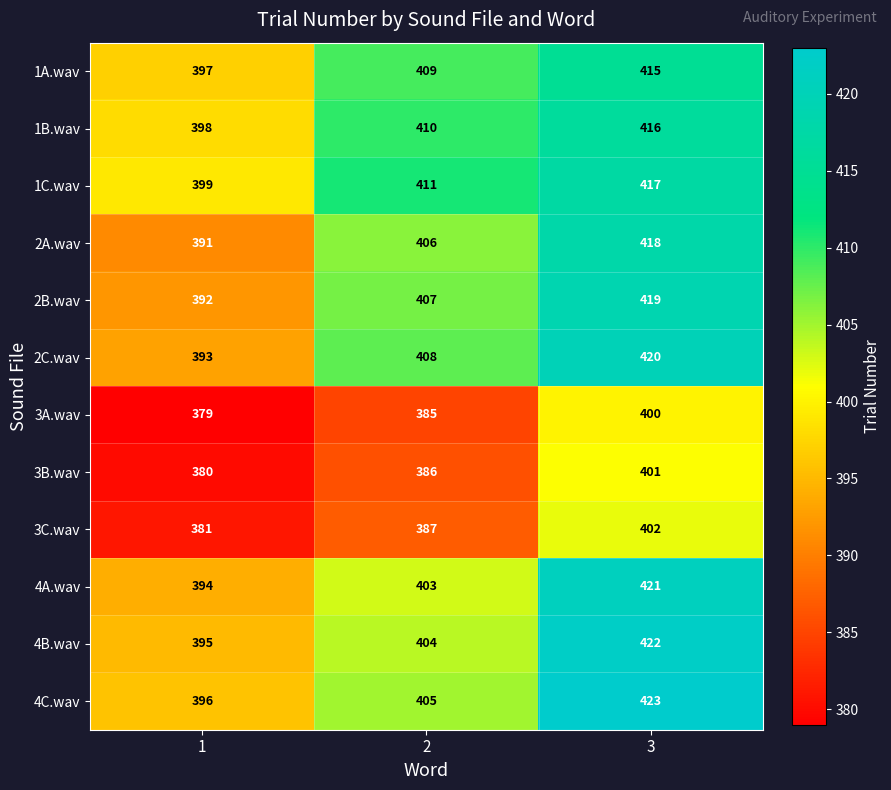

What is the difference between the 1B.wav values at 2 and 3?

6